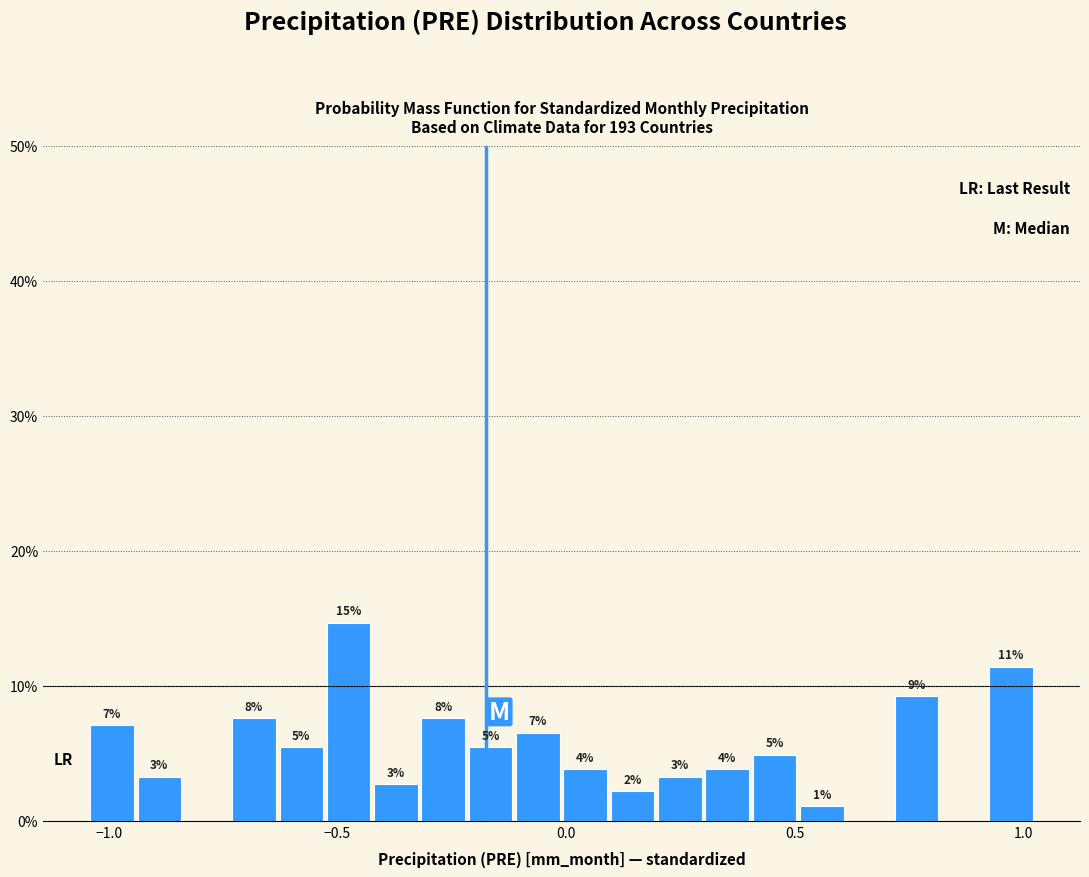

Around what value on the x-axis is the tallest bar? Give the approximate position of its centre, as read against the axis.

-0.50